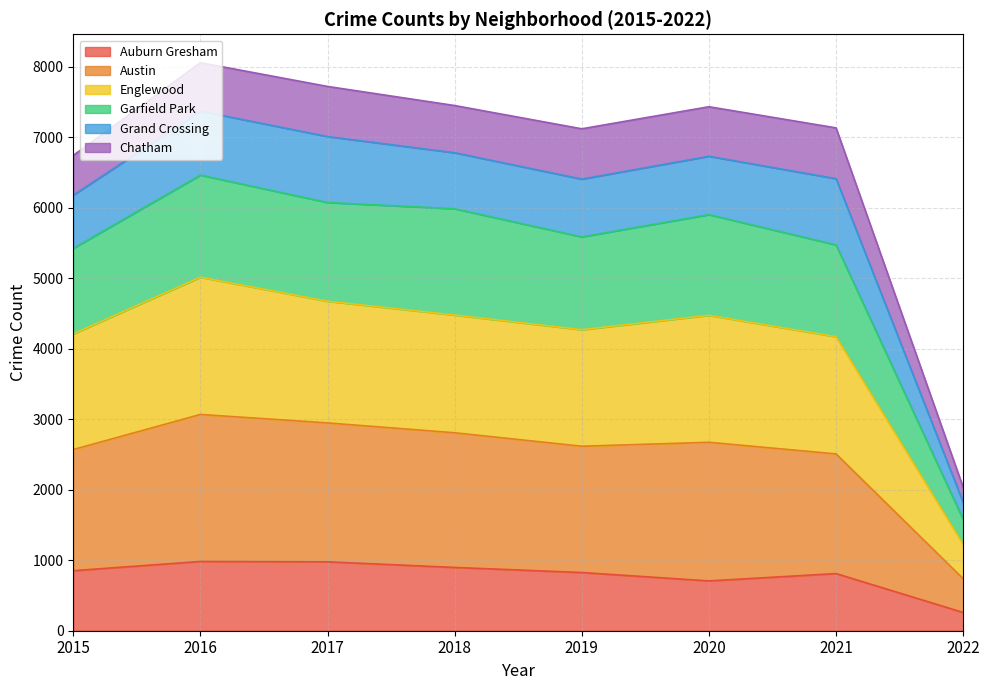

What is the minimum value for Auburn Gresham?

259